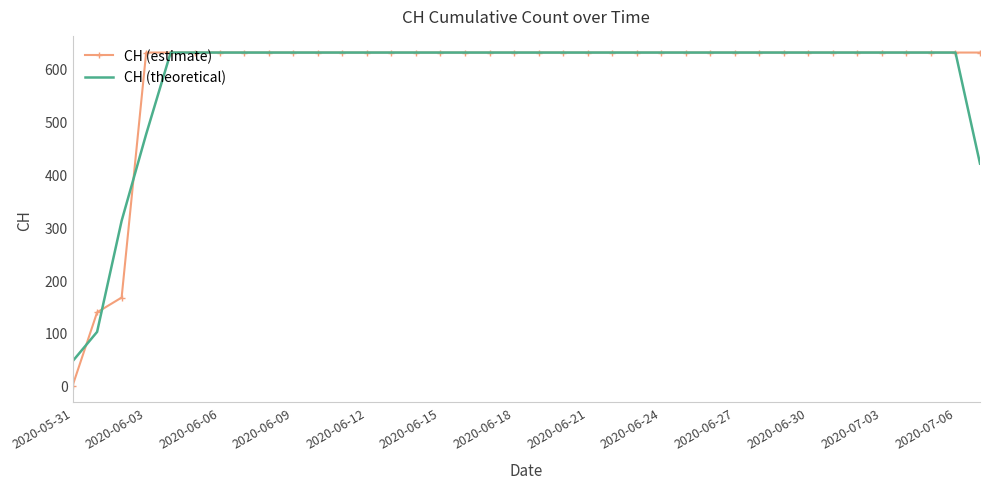

Count the number of categories in the chart.

38